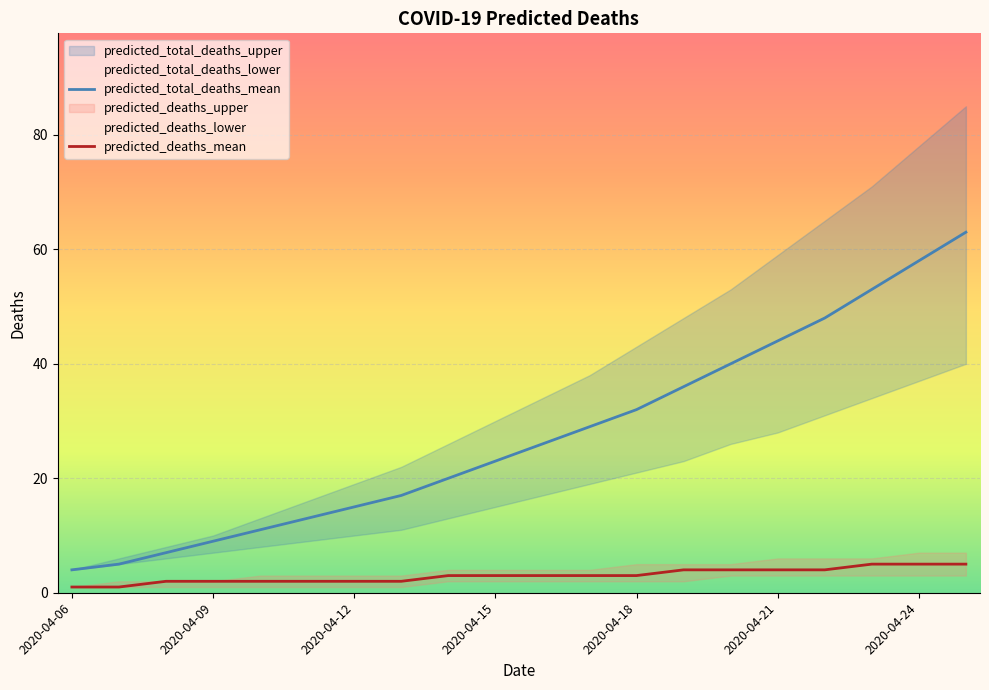

True or false: predicted_total_deaths_mean and predicted_deaths_mean cross at least once.

False